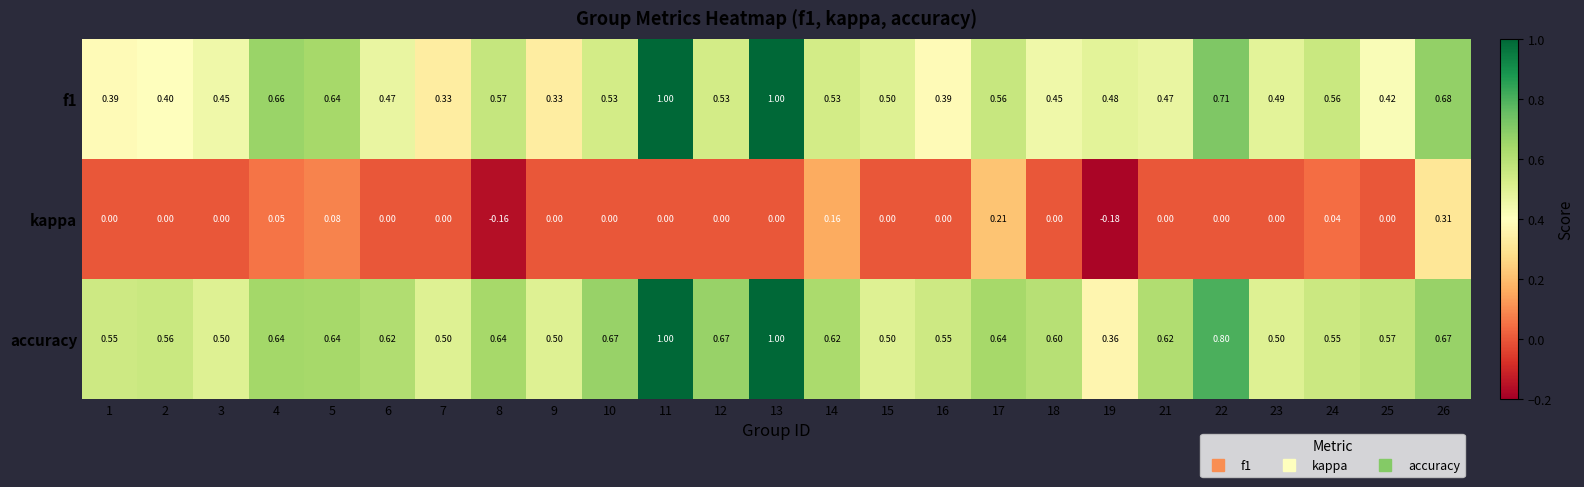

Is the value of accuracy at 19 greater than the value of f1 at 10?

No